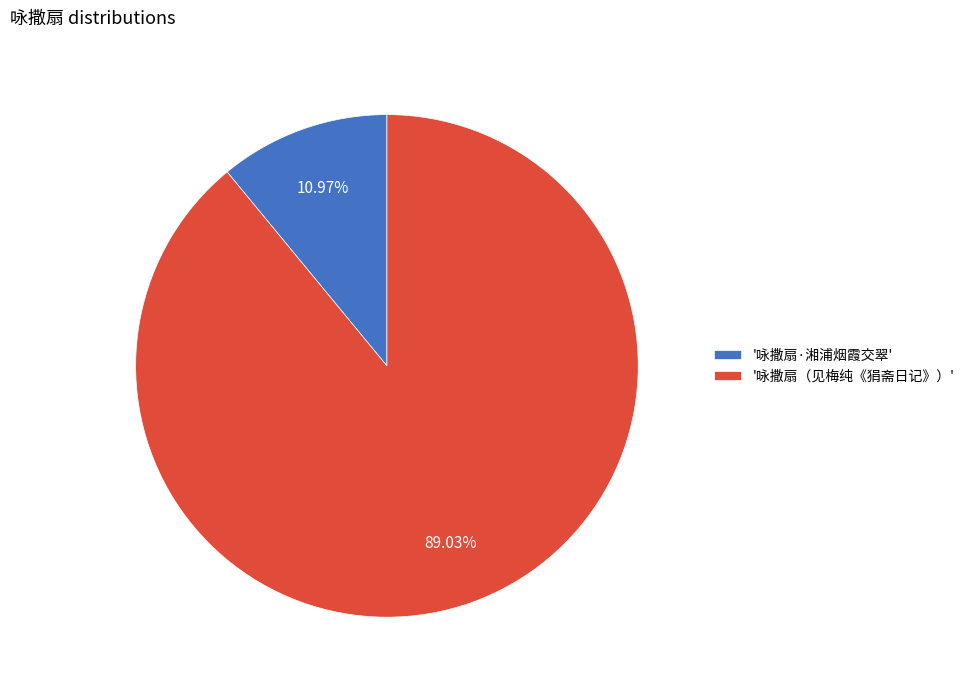

How many segments does this pie chart have?

2